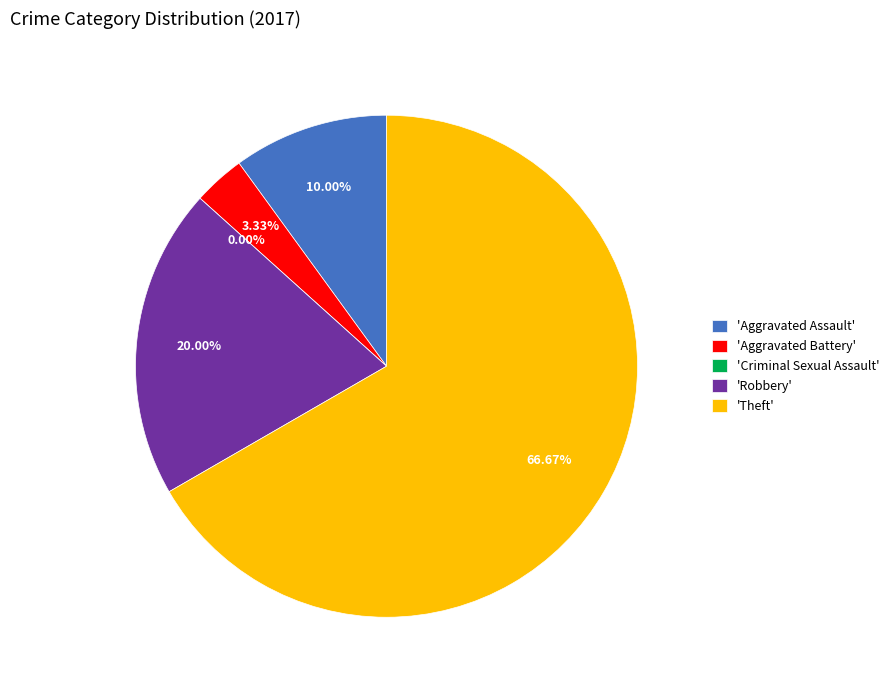

Which slice is the smallest?

Criminal Sexual Assault